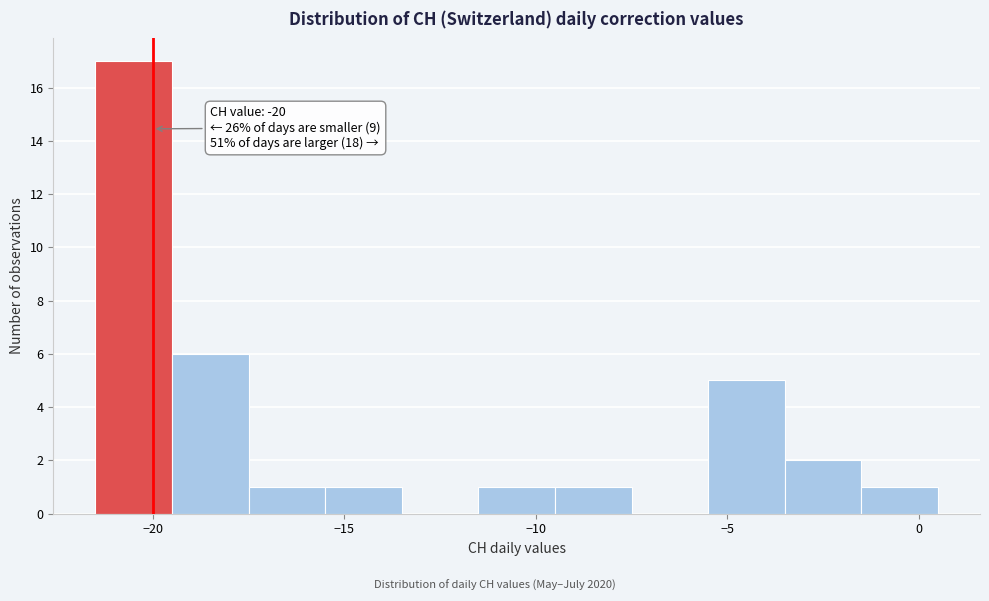

Over which range of the x-axis is the bar tallest?

-21.5 to -19.5